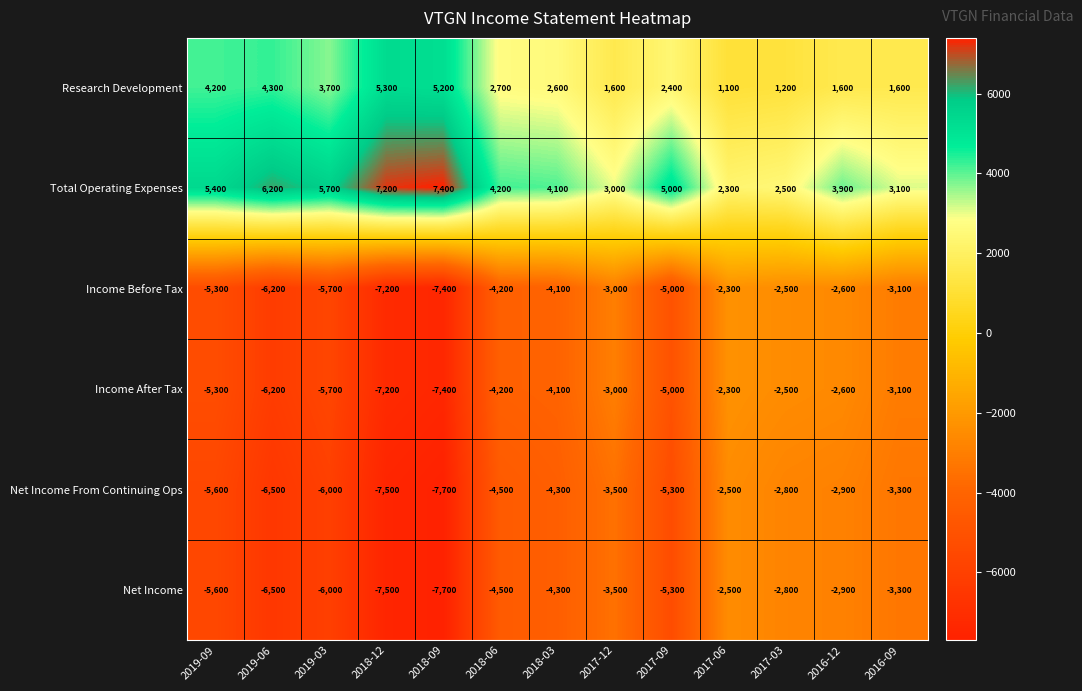

Count the number of data series in this chart.

6